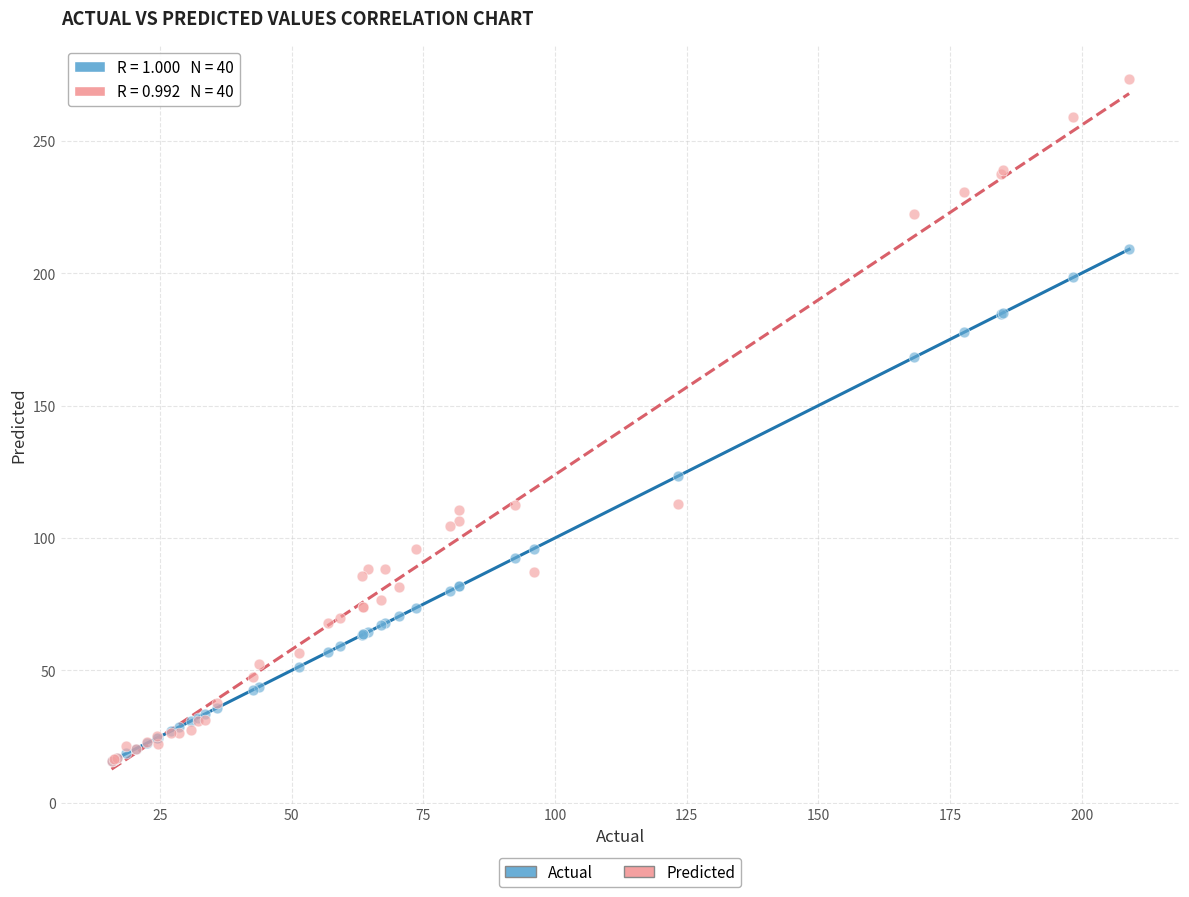

Which series contains the highest Y value?

Predicted